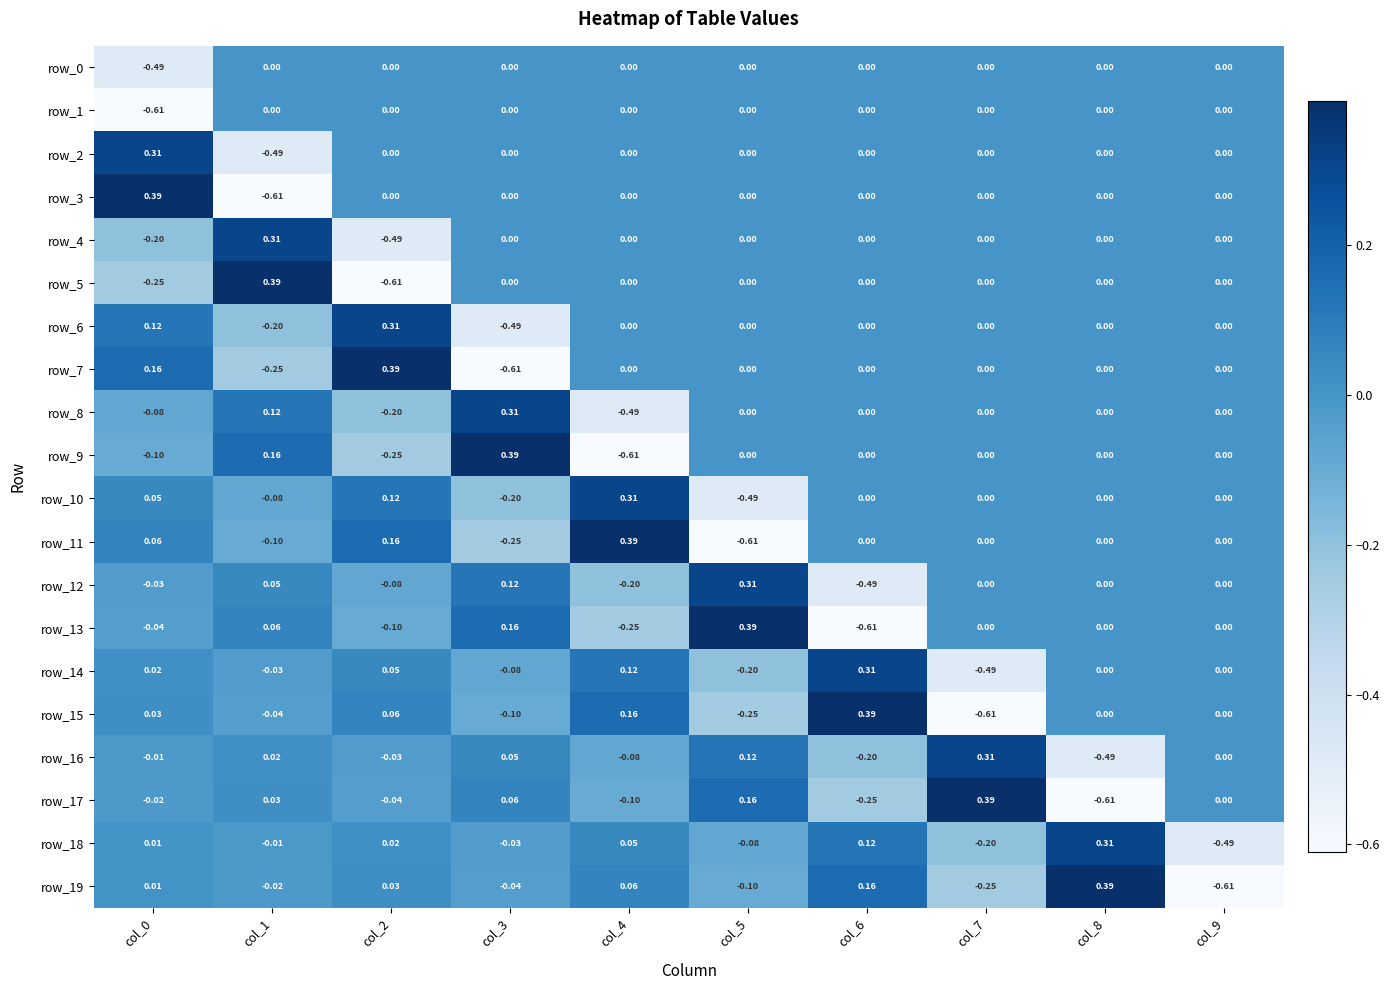

How many distinct data groups are displayed?

20